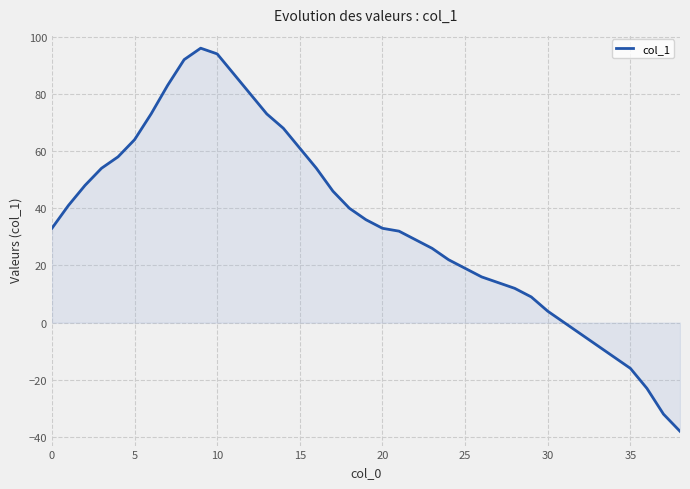

What is the smallest value displayed?

-38